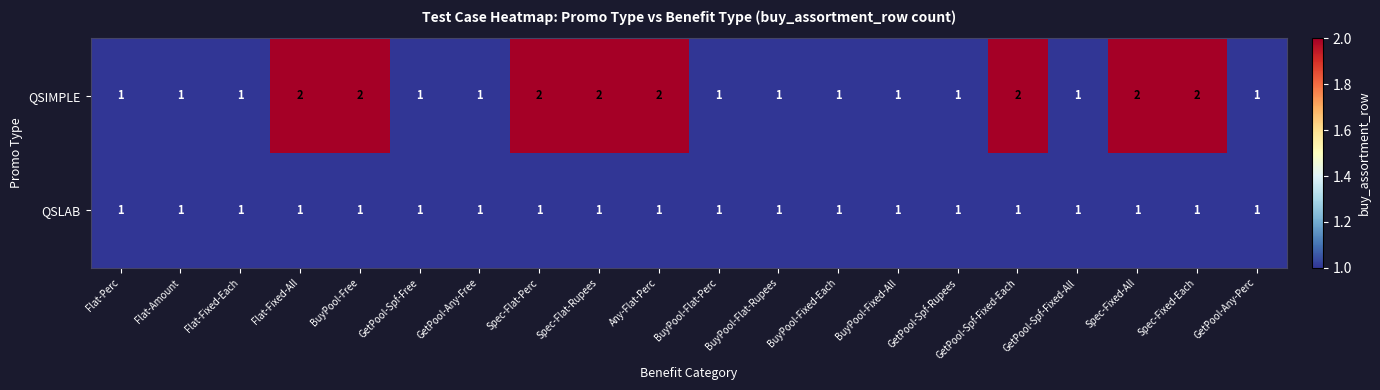

What is the difference between the highest and lowest values at Spec-Fixed-Each?

1